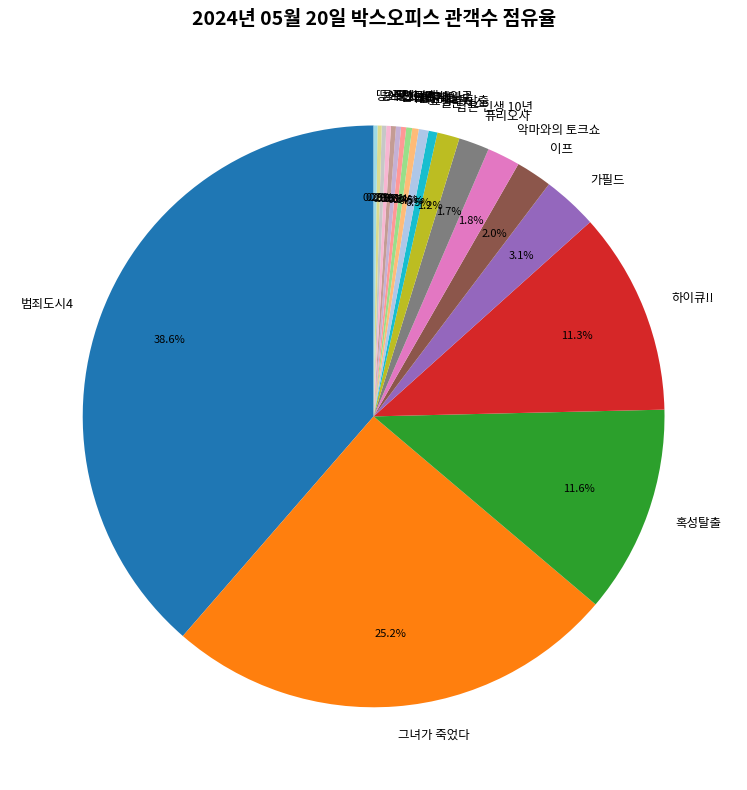

Is there a majority slice in this chart?

No